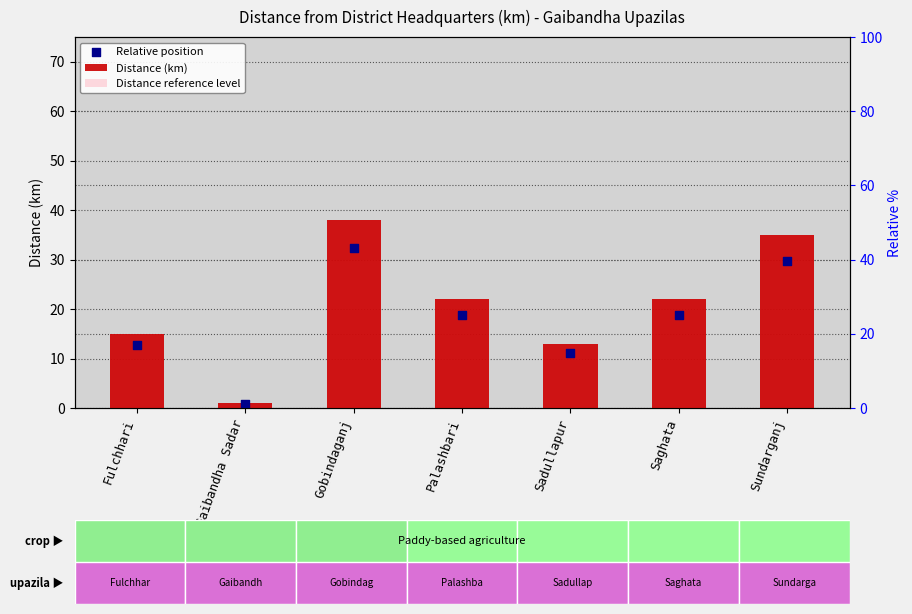

At how many categories does at least one series exceed 11?

6